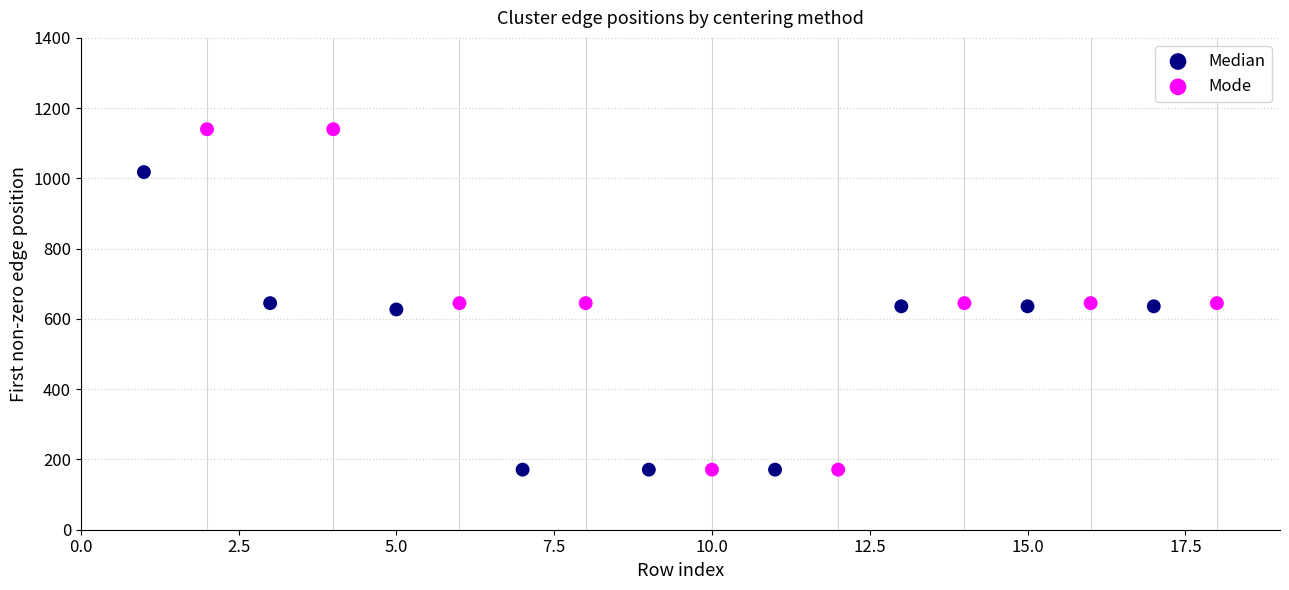

What are all the series names shown in the legend?

Median, Mode